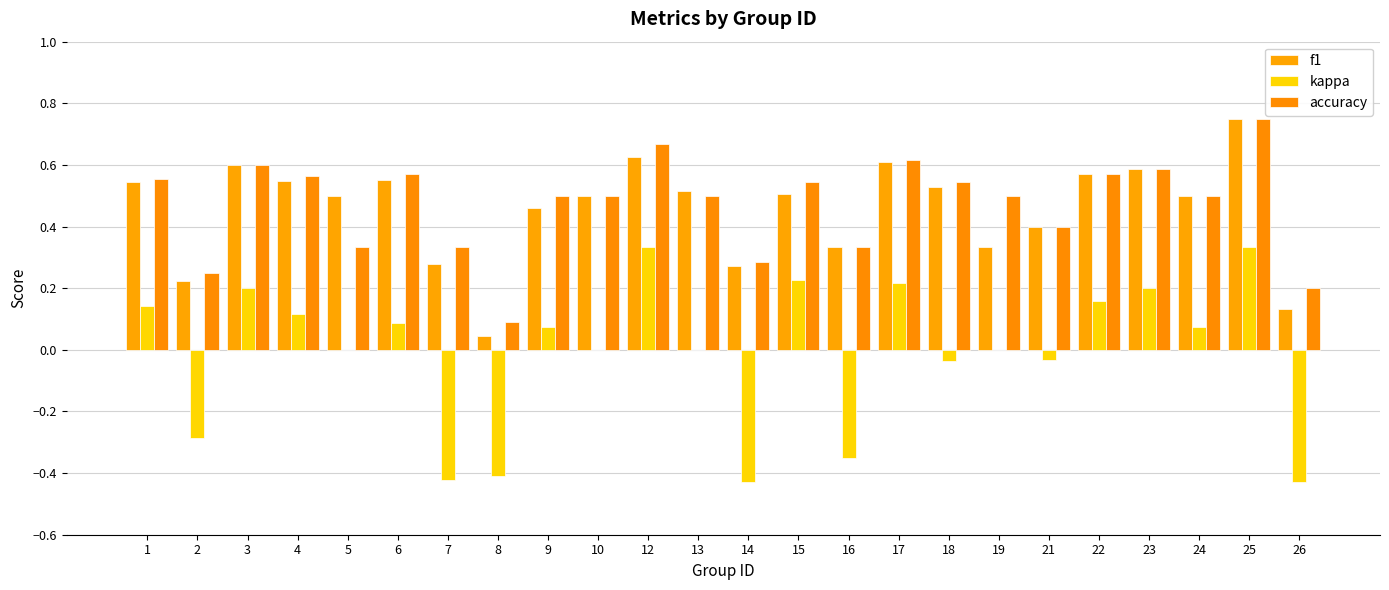

Rank the series at 12 from lowest to highest value.

kappa, f1, accuracy